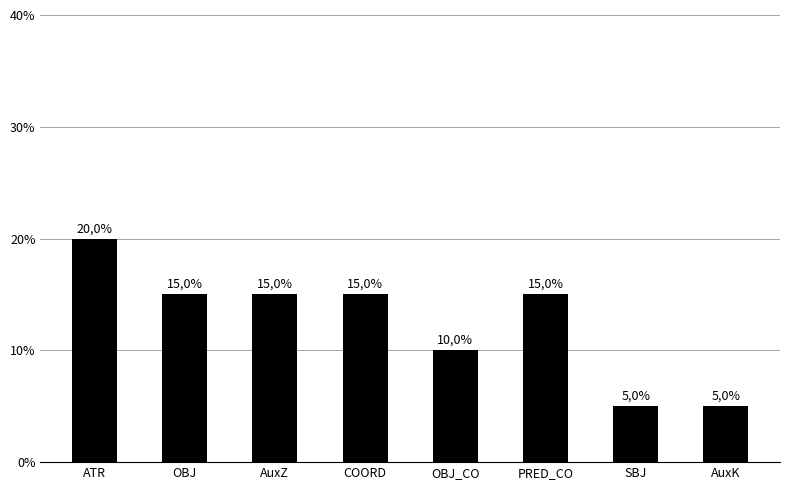

Does the chart contain any negative values?

No